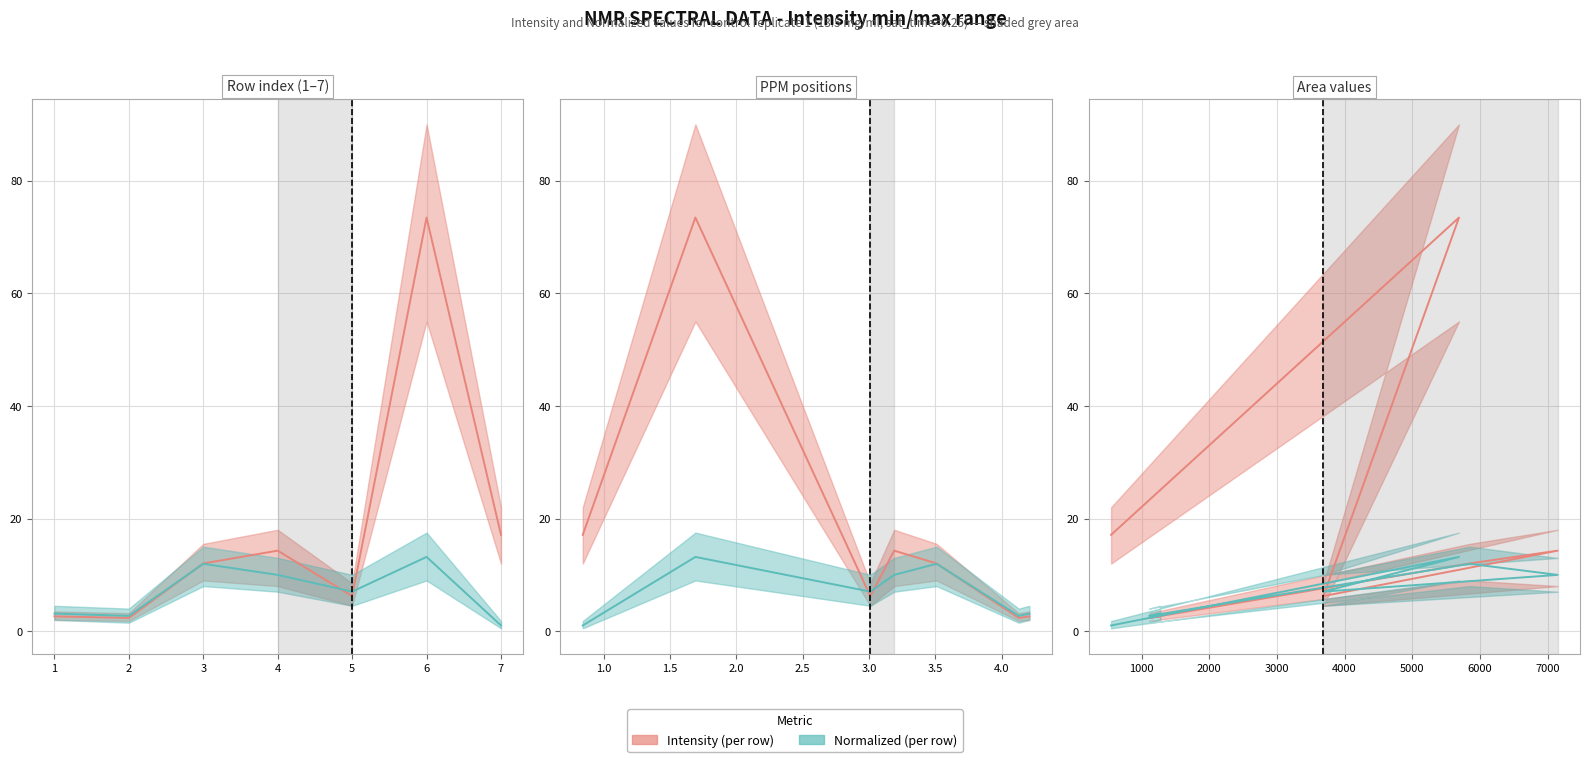

At how many categories does at least one series exceed 39?

1